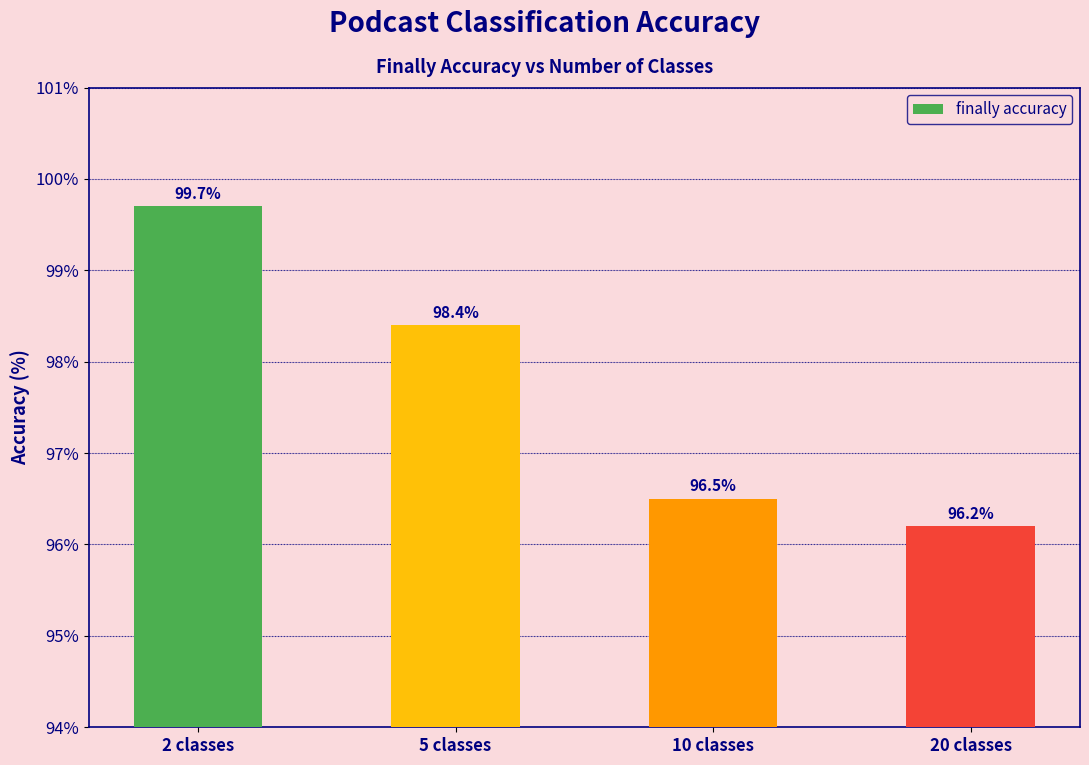

Rank the categories by value from lowest to highest.

20 classes, 10 classes, 5 classes, 2 classes